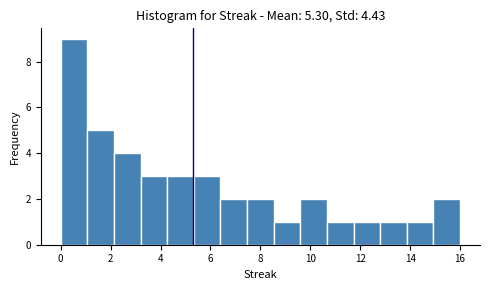

Reading left to right, list every bar in this chart as the range it spans on the x-axis followed by its height. Neither the bar edges nor the heights are printed on the chart, so give them approximately, as read against the axes.

0.0 to 1.0: 9
1.0 to 2.2: 5
2.2 to 3.2: 4
3.2 to 4.2: 3
4.2 to 5.4: 3
5.4 to 6.4: 3
6.4 to 7.4: 2
7.4 to 8.6: 2
8.6 to 9.6: 1
9.6 to 10.6: 2
10.6 to 11.8: 1
11.8 to 12.8: 1
12.8 to 13.8: 1
13.8 to 15.0: 1
15.0 to 16.0: 2